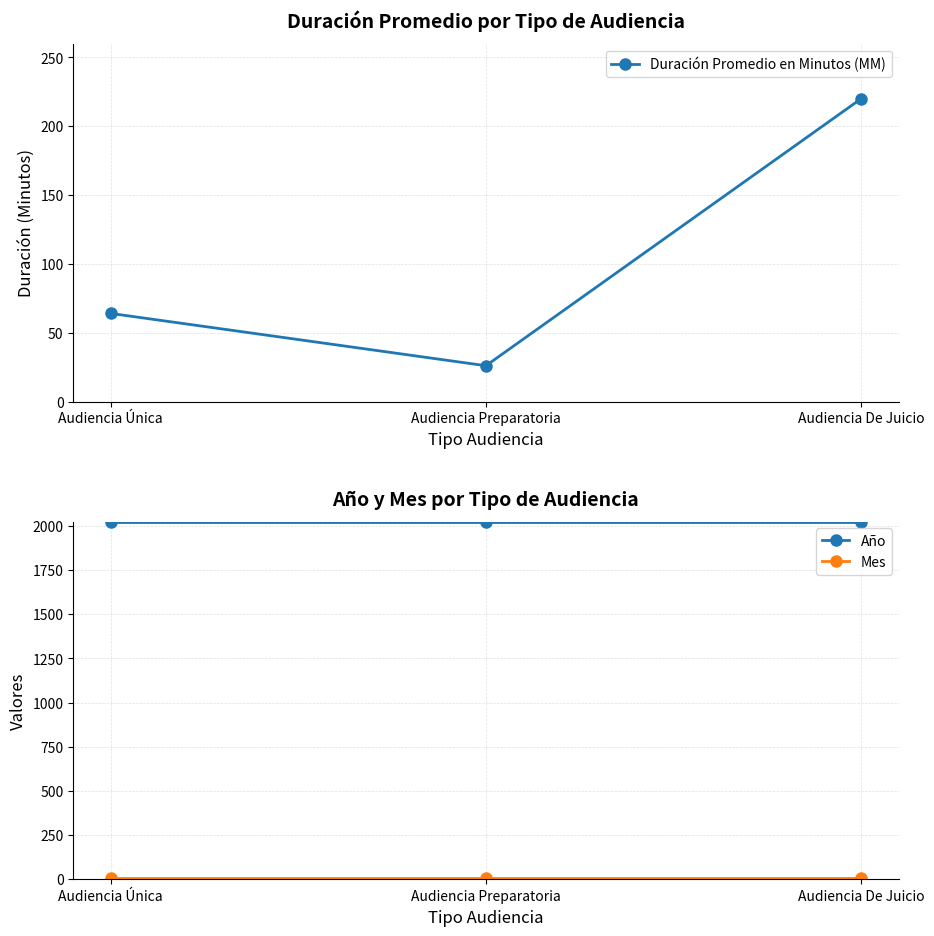

Count the number of data series in this chart.

3